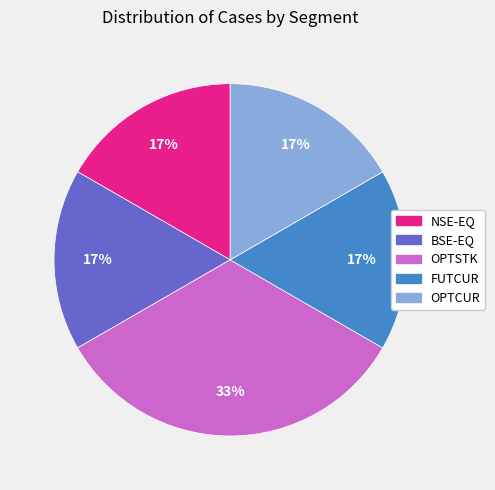

Do NSE-EQ and OPTCUR together represent more than half of the pie?

No